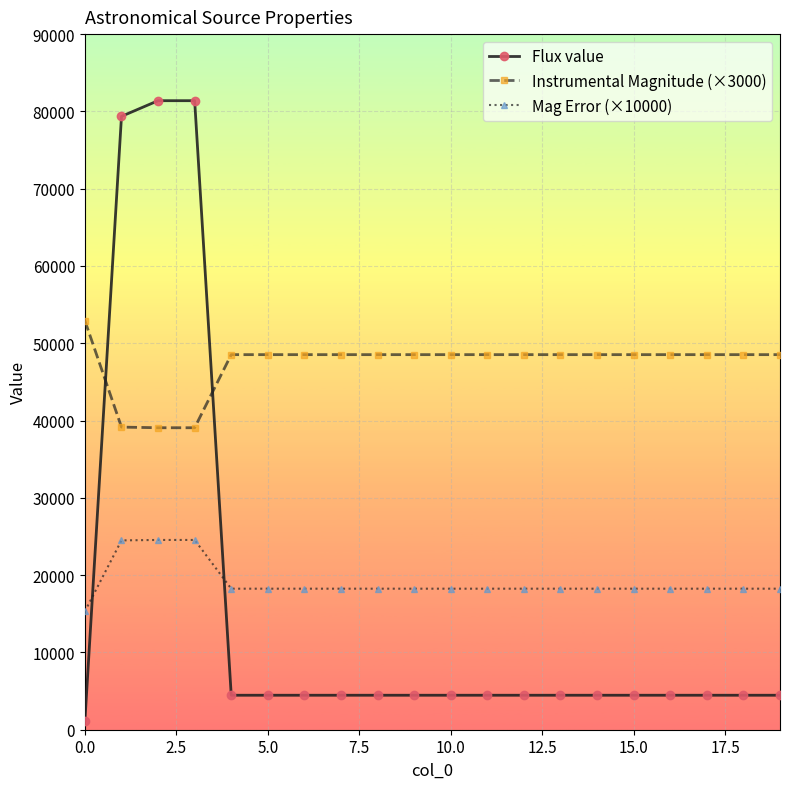

What is the value of the Flux value point at the 7th from the left?

4461.3